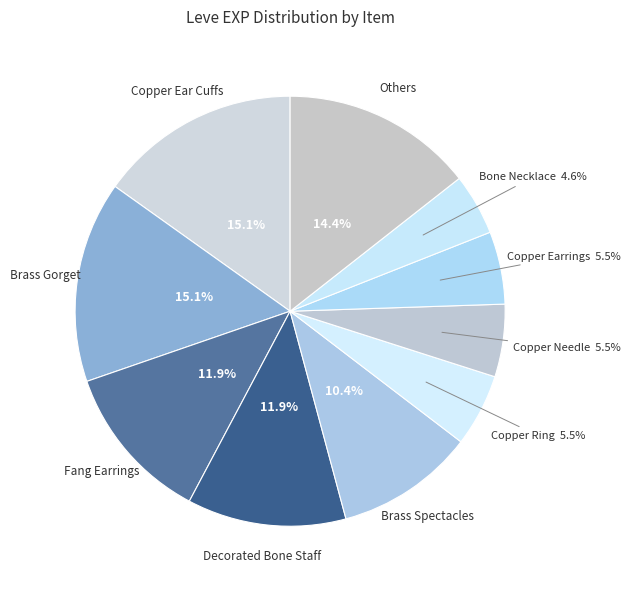

Approximately how many times larger is the value at Copper Earrings compared to Decorated Bone Staff?

0.5